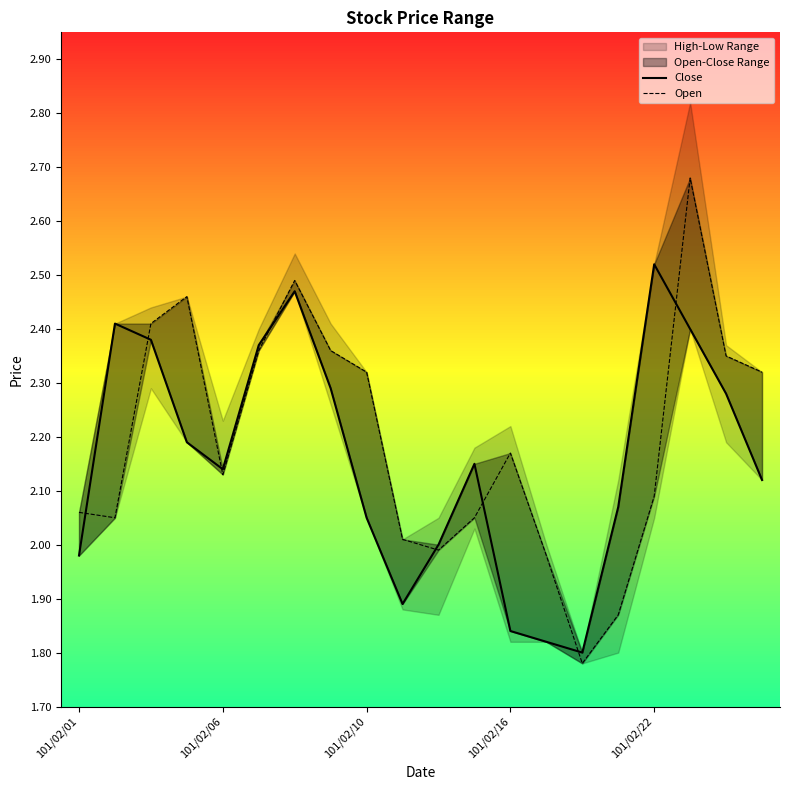

Which series has the largest range (max minus min)?

Open